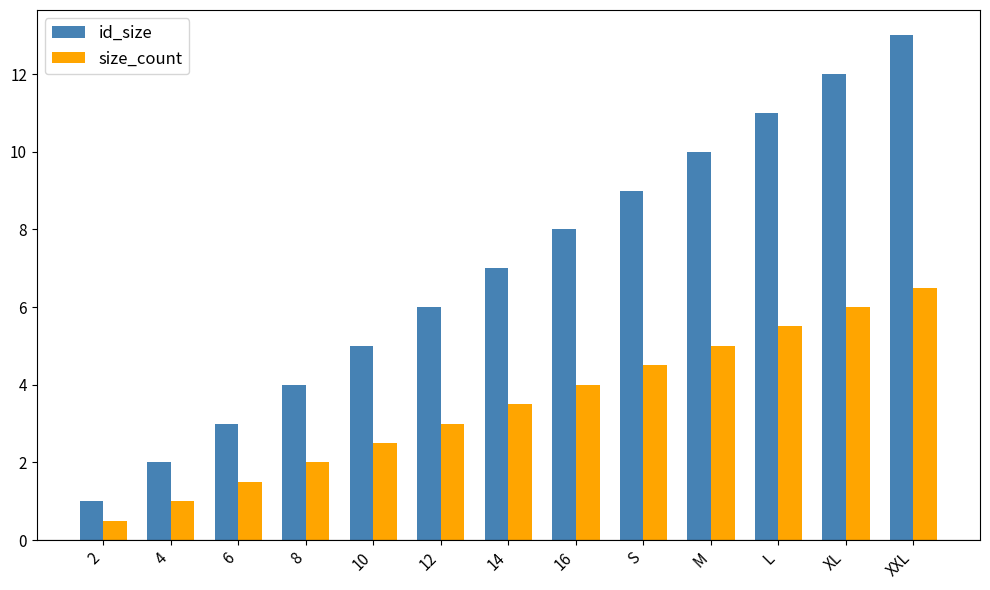

Reading right to left, extract all data points from this chart.

id_size: XXL=13.0	XL=12.0	L=11.0	M=10.0	S=9.0	16=8.0	14=7.0	12=6.0	10=5.0	8=4.0	6=3.0	4=2.0	2=1.0
size_count: XXL=6.5	XL=6.0	L=5.5	M=5.0	S=4.5	16=4.0	14=3.5	12=3.0	10=2.5	8=2.0	6=1.5	4=1.0	2=0.5